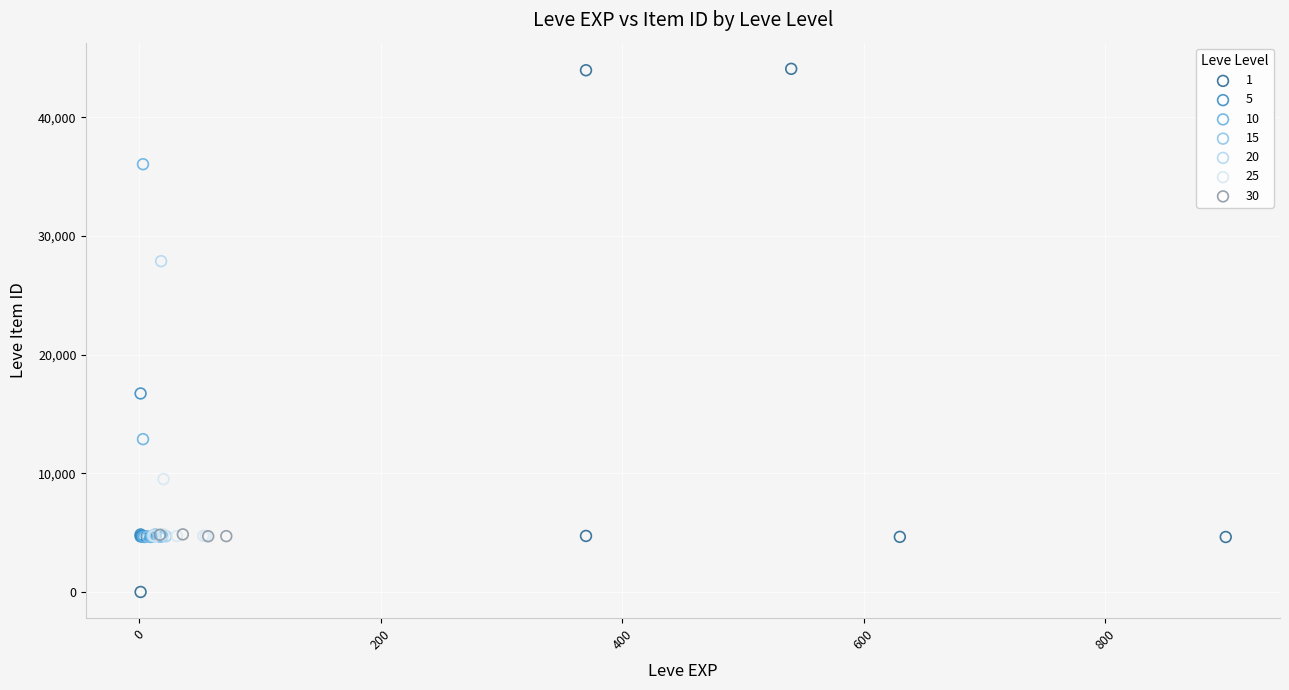

What are all the series names shown in the legend?

1, 5, 10, 15, 20, 25, 30